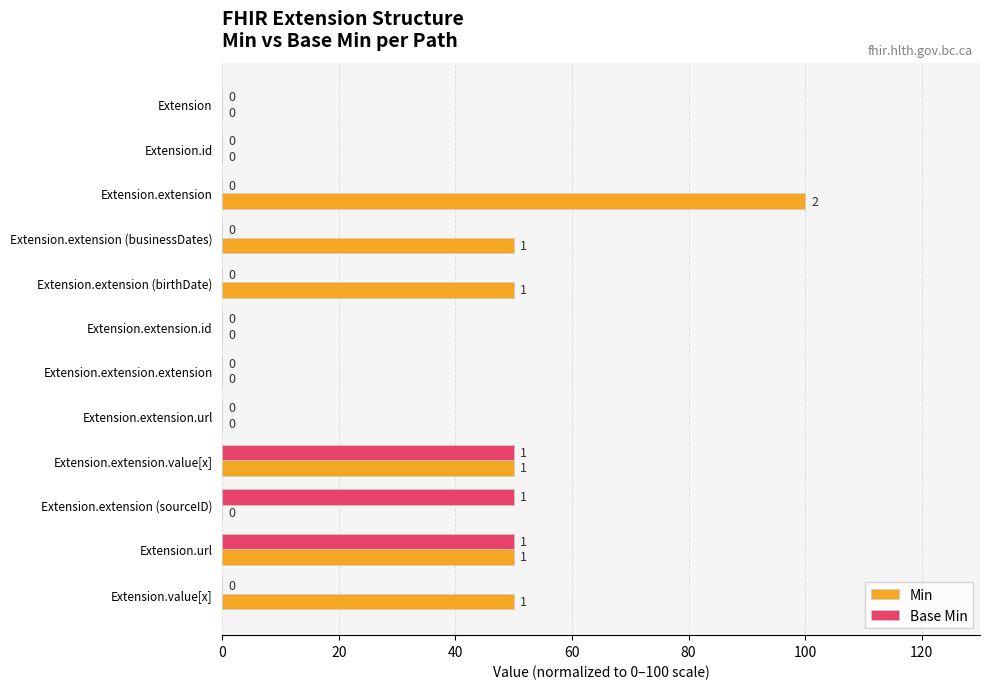

Is it true that Base Min equals -33 at Extension.extension.extension?

False